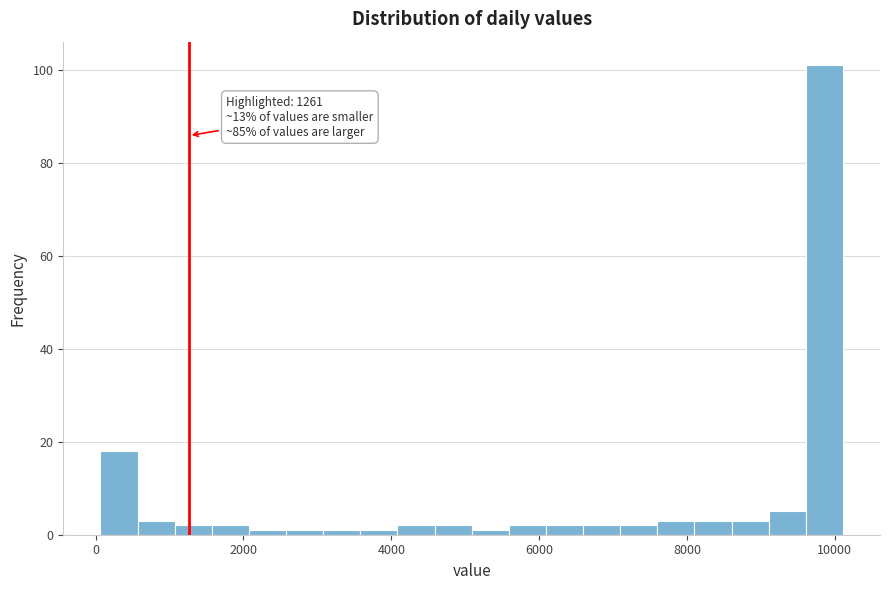

Read against the x-axis, roughly where is the centre of the tallest bar?

9800